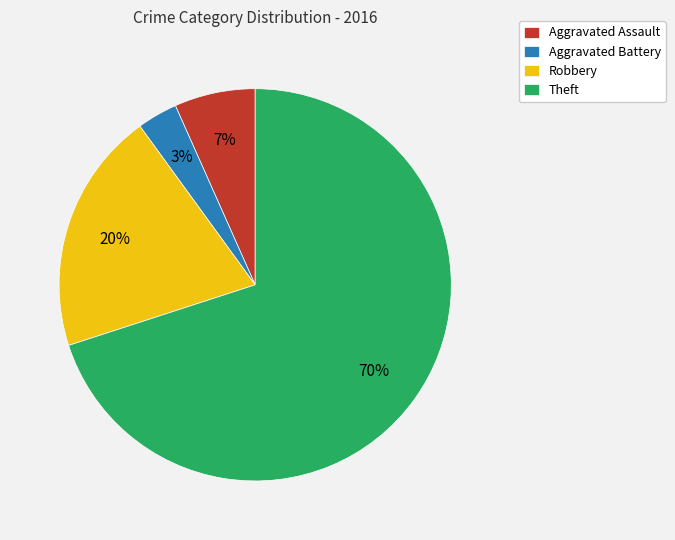

The Robbery slice represents 6% of the pie. True or false?

False